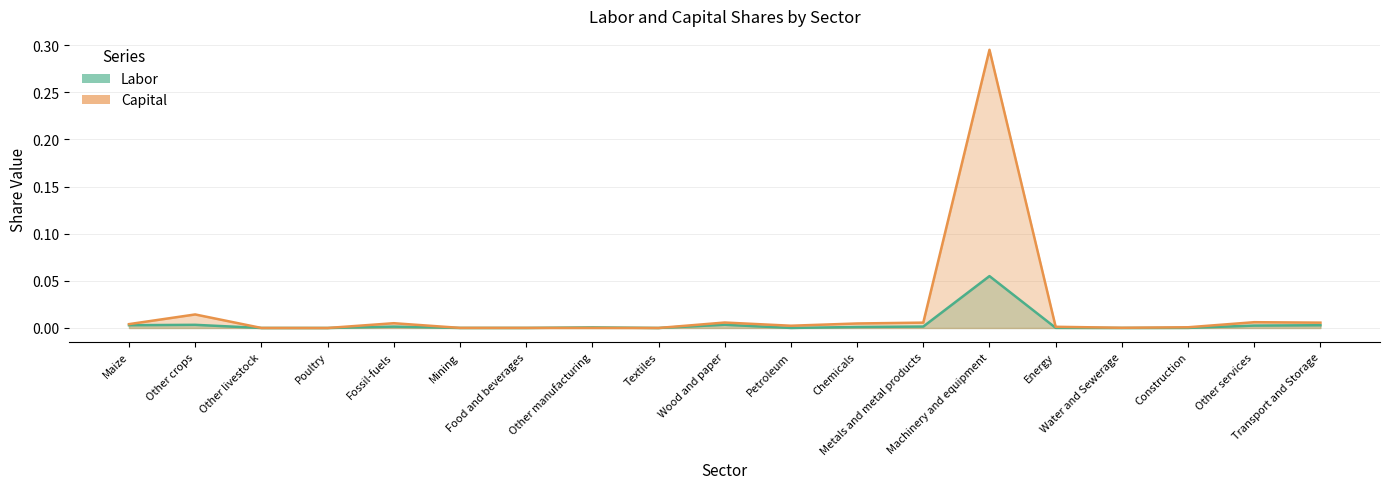

Which label corresponds to the smallest value in the chart?

Poultry